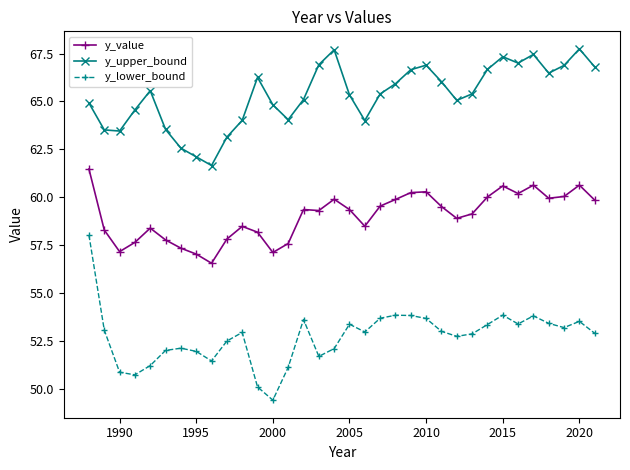

True or false: y_value and y_lower_bound cross at least once.

False